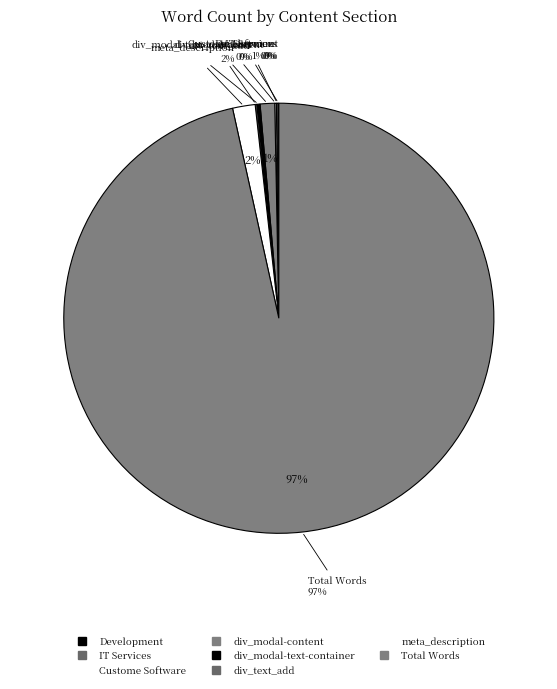

Which category has the biggest portion of the pie?

Total Words